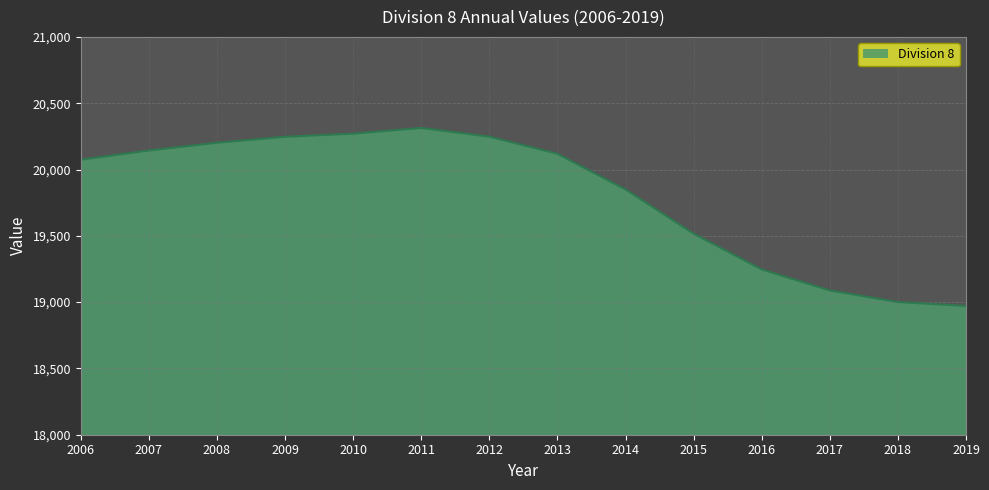

Approximately how many times larger is the value at 2017 compared to 2009?

0.9